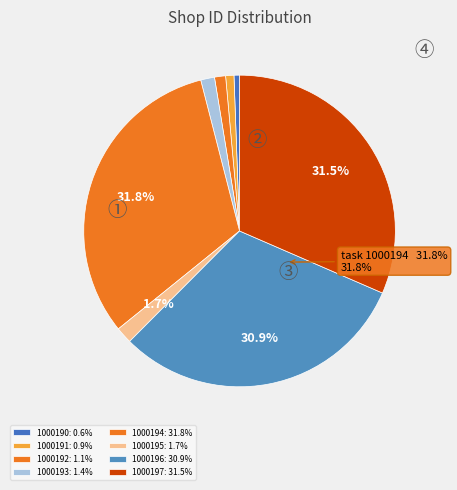

Count the number of slices in the pie.

8